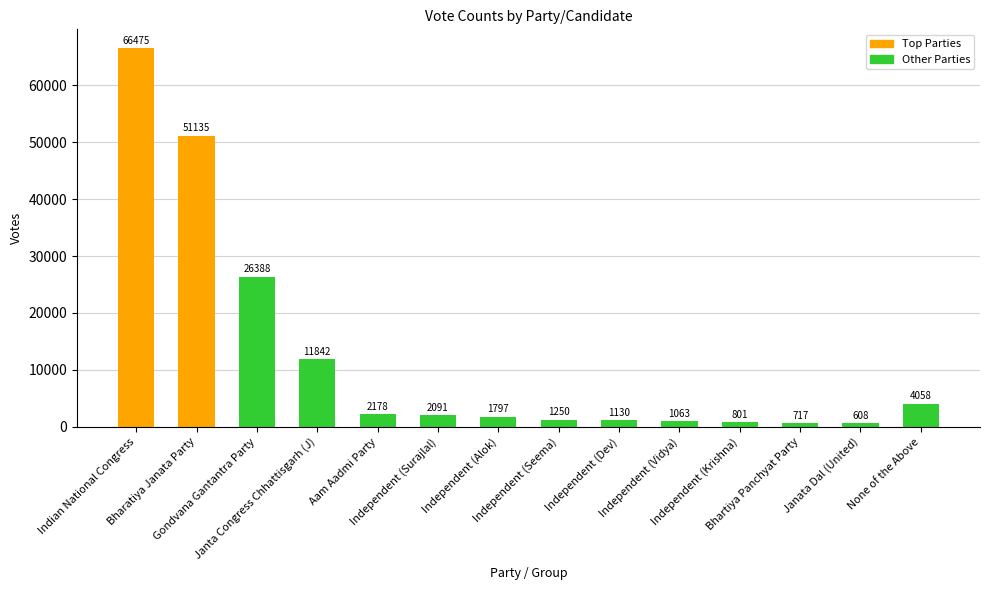

Rank the categories by value from lowest to highest.

Janata Dal (United), Bhartiya Panchyat Party, Independent (Krishna), Independent (Vidya), Independent (Dev), Independent (Seema), Independent (Alok), Independent (Surajlal), Aam Aadmi Party, None of the Above, Janta Congress Chhattisgarh (J), Gondvana Gantantra Party, Bharatiya Janata Party, Indian National Congress